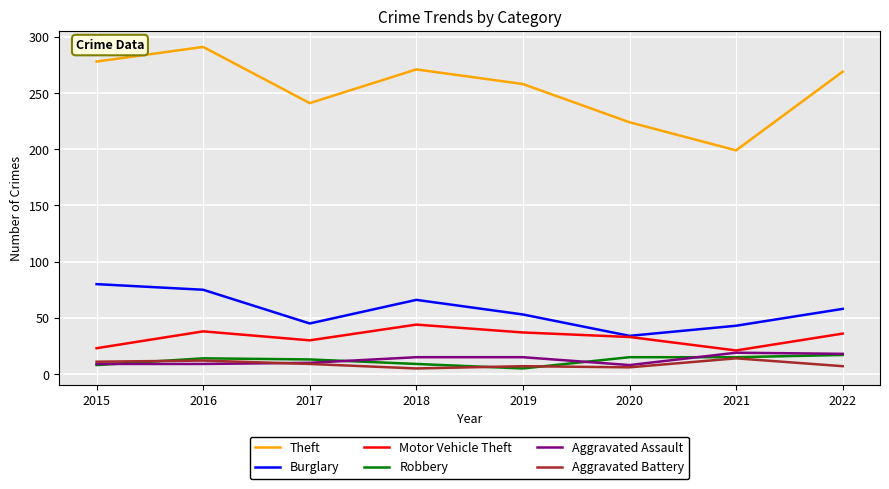

True or false: Aggravated Battery and Burglary intersect in this chart.

False